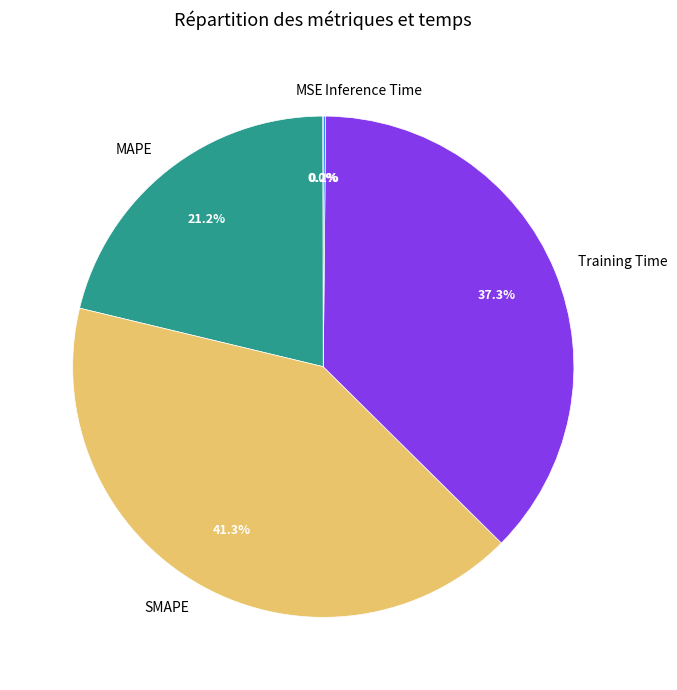

How much of the chart is everything except Training Time?

62.7%